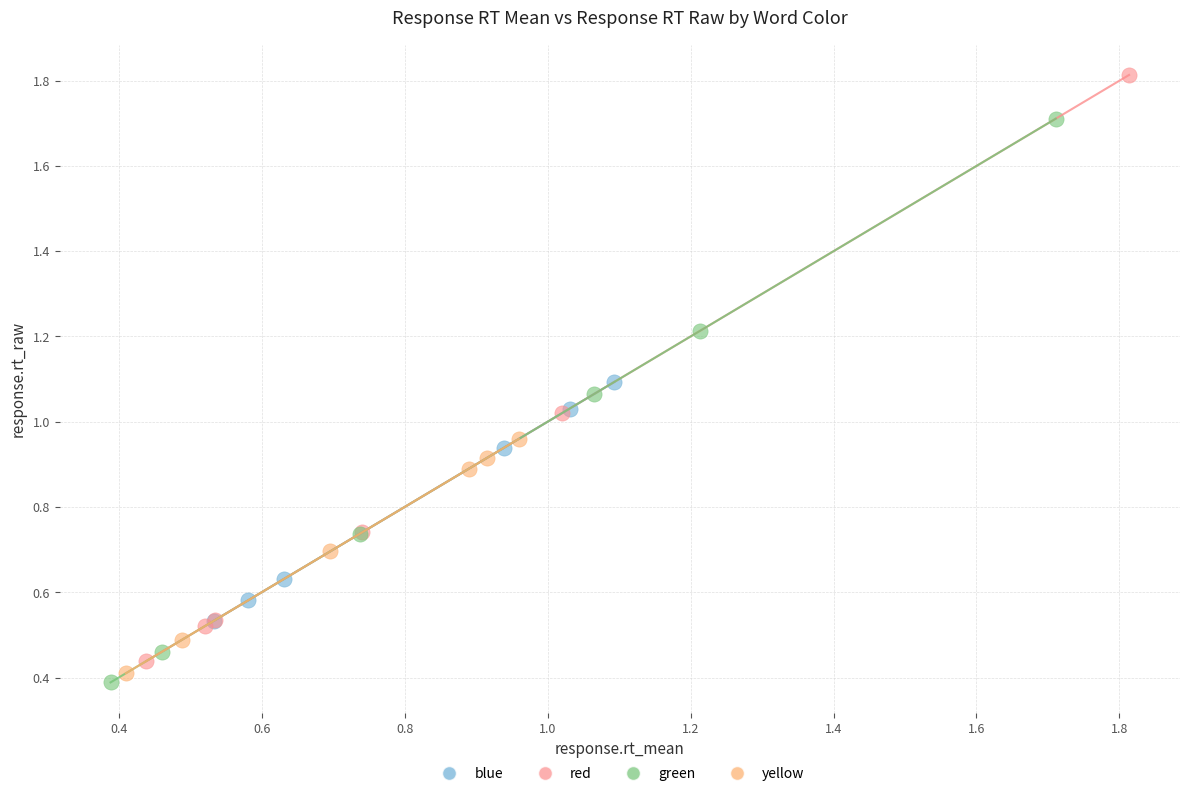

What are all the series names shown in the legend?

blue, red, green, yellow